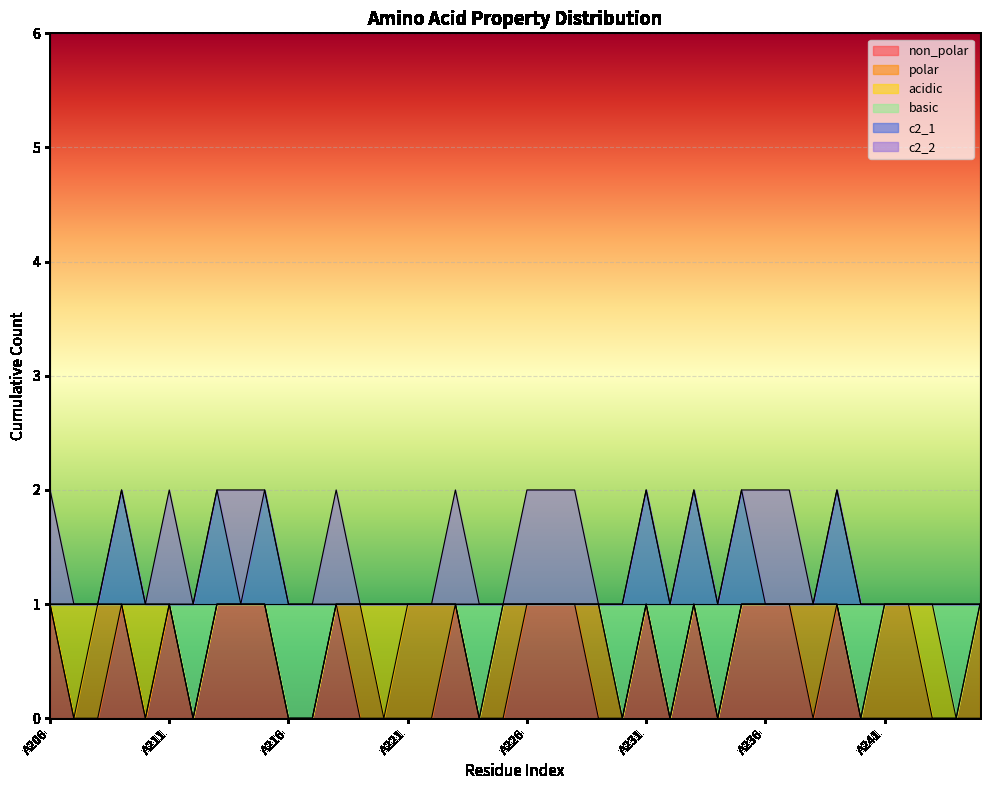

Between A228 and A241, which series saw the biggest shift?

non_polar